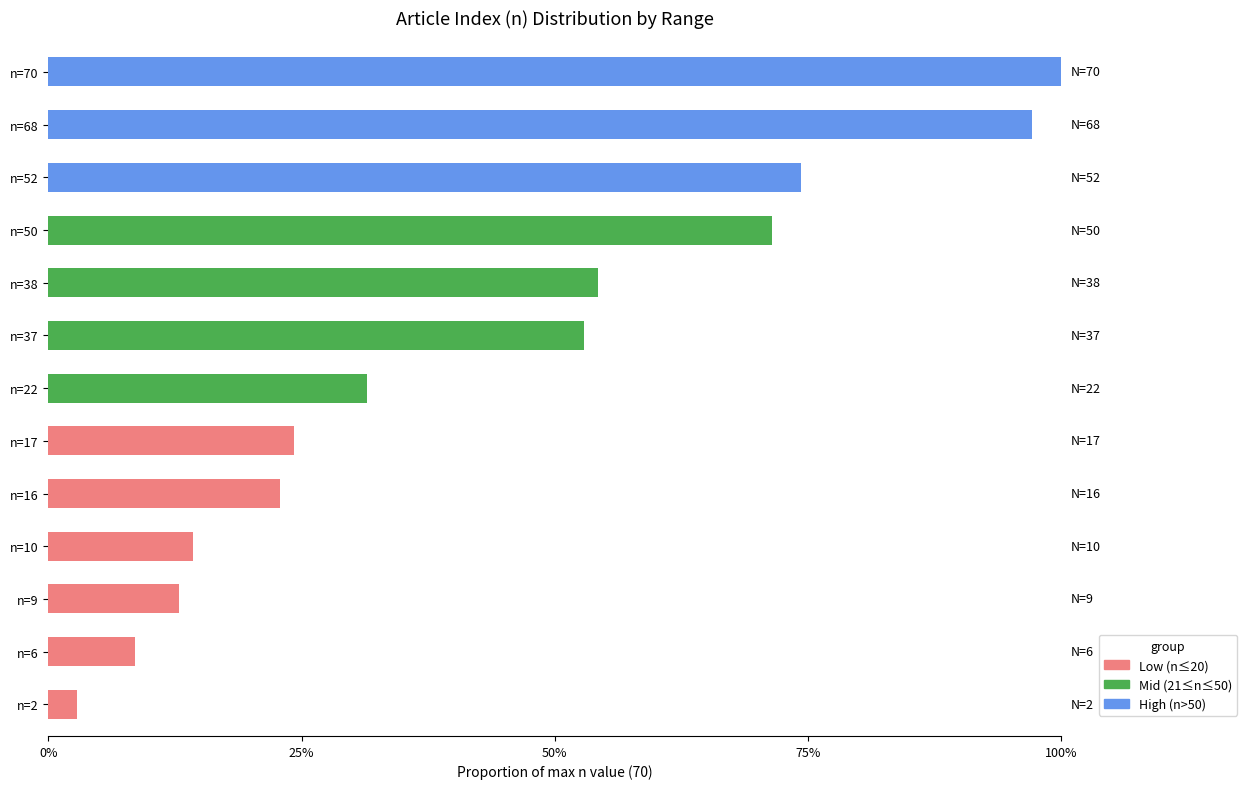

What is the total value across all series at n=17?

24.3